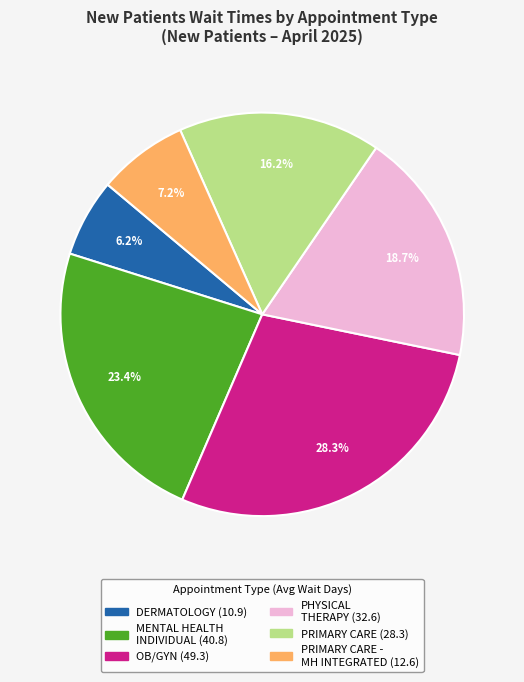

Is there a majority slice in this chart?

No